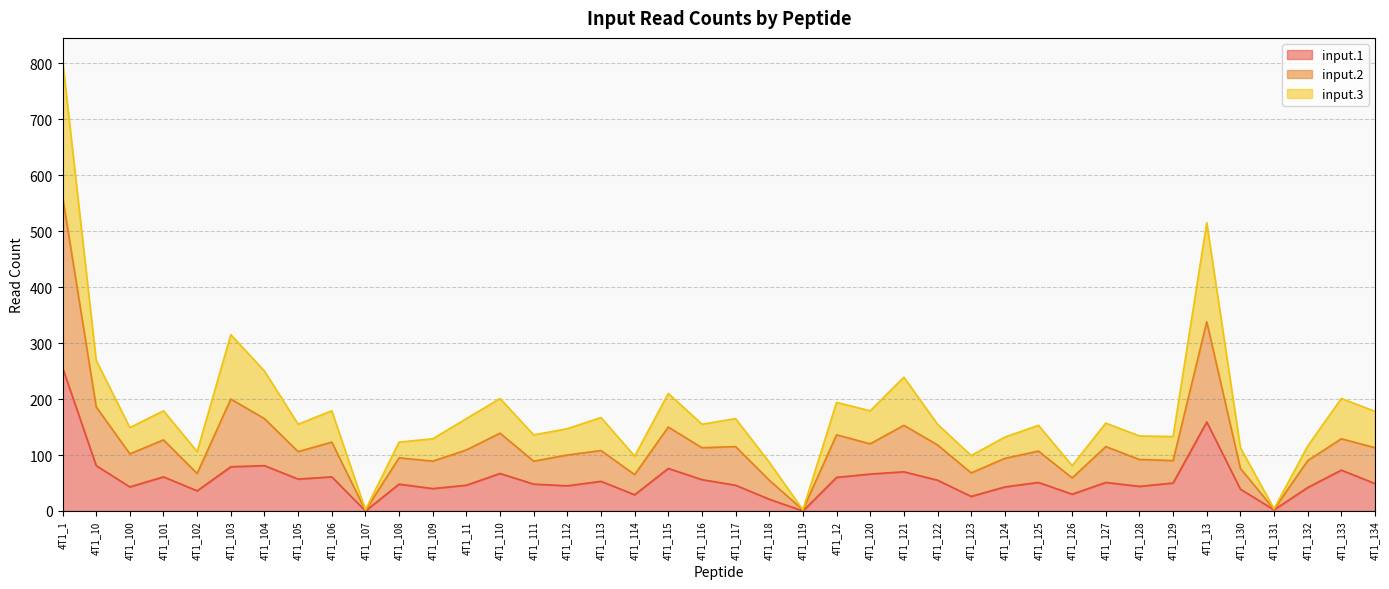

At which category is the sum across all series the highest?

4T1_1